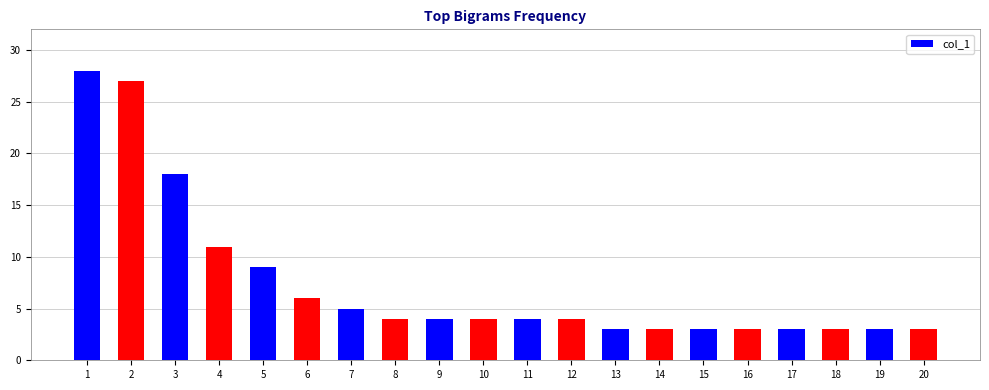

The chart shows a value of 7 at 10. True or false?

False